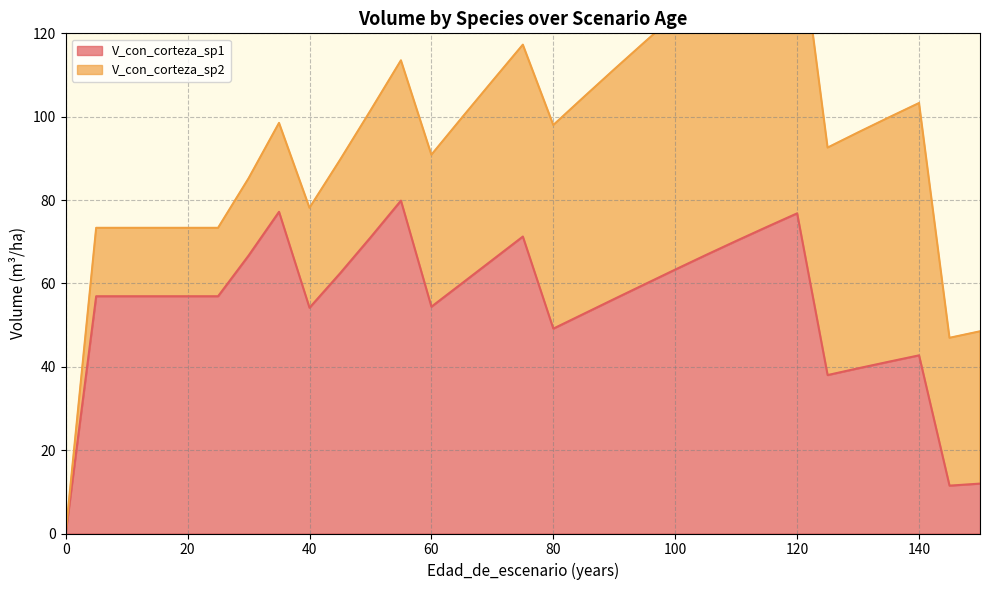

Which has a higher value, 65 or 150?

65